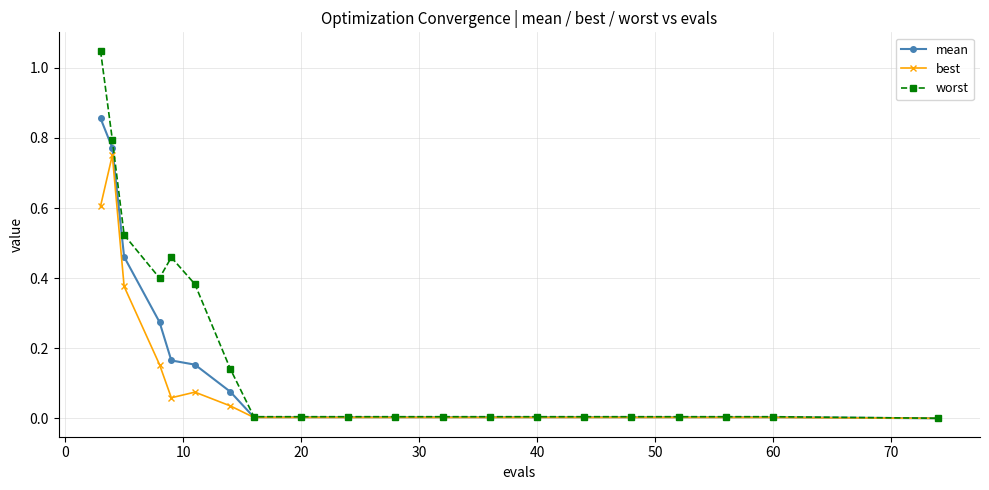

Rank the series by their maximum value, from lowest to highest.

best, mean, worst